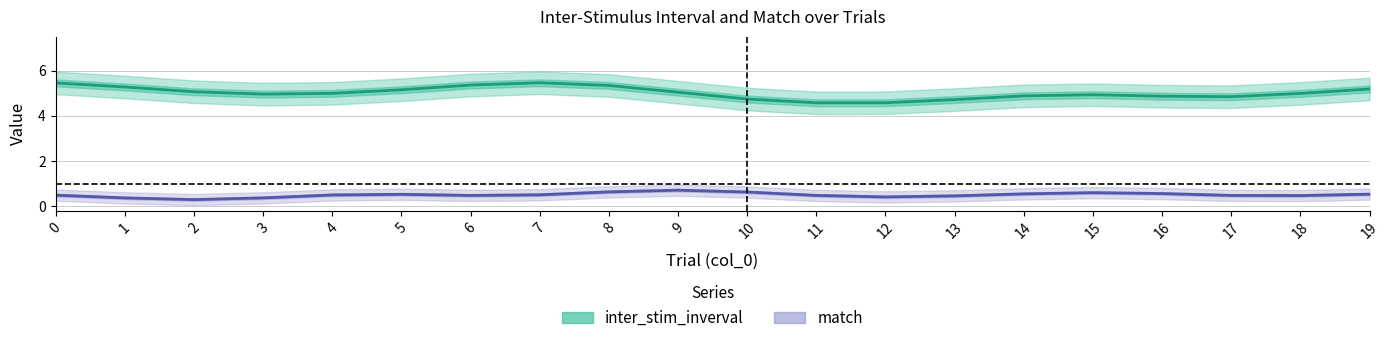

Is this an area chart (filled region under the line)?

No